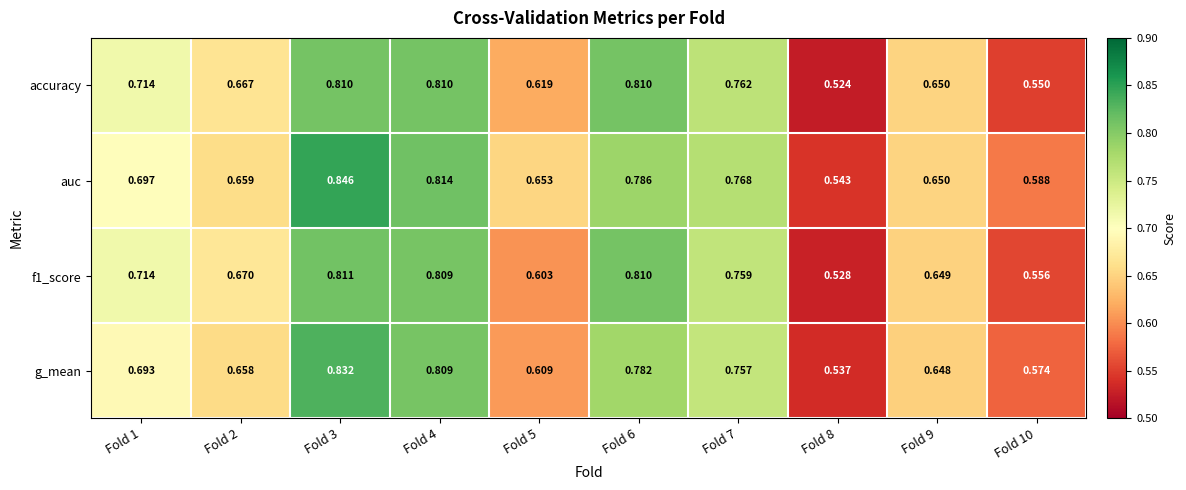

Which series has the largest range (max minus min)?

auc